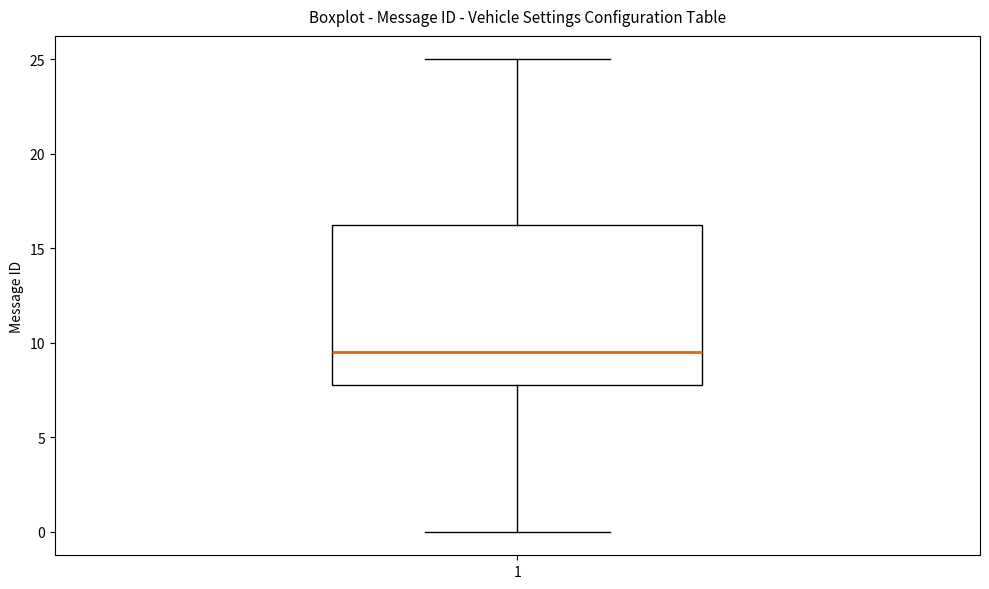

Read this box plot against the y-axis: the position of the median line, the range covered by the box, and the ends of both whiskers. The values are not printed on the chart, so give them approximately, as read against the axis.

median 9.5, box 8.0 to 16.5, whiskers 0.0 to 25.0